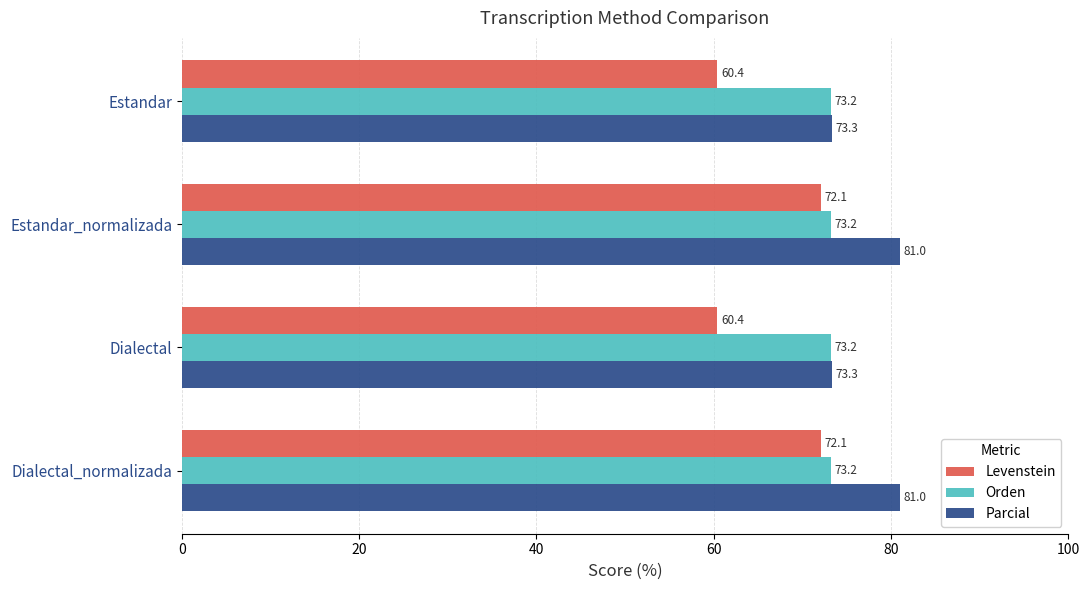

Which series has the largest total across all categories?

Parcial